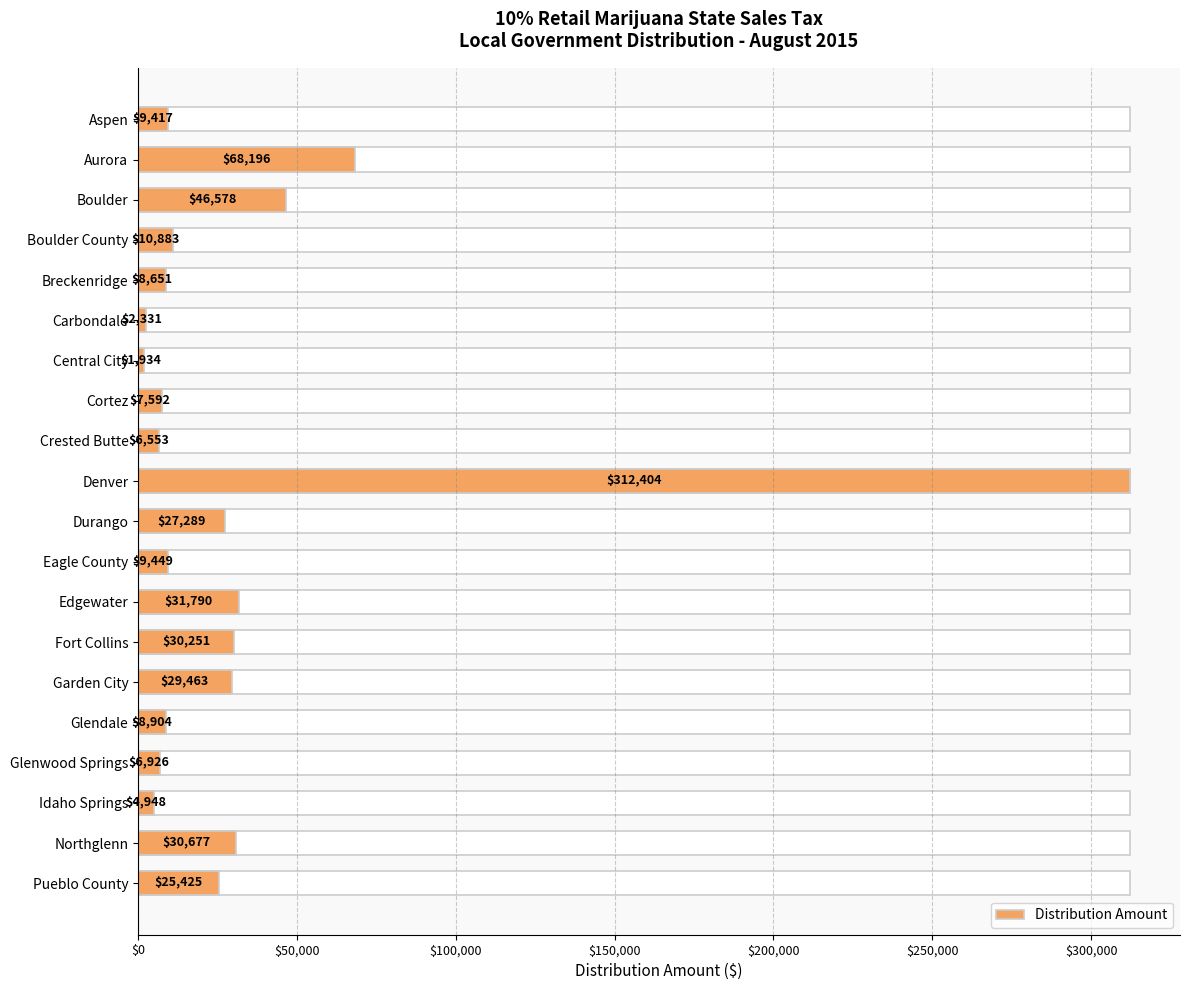

The value at Carbondale is 472. True or false?

False